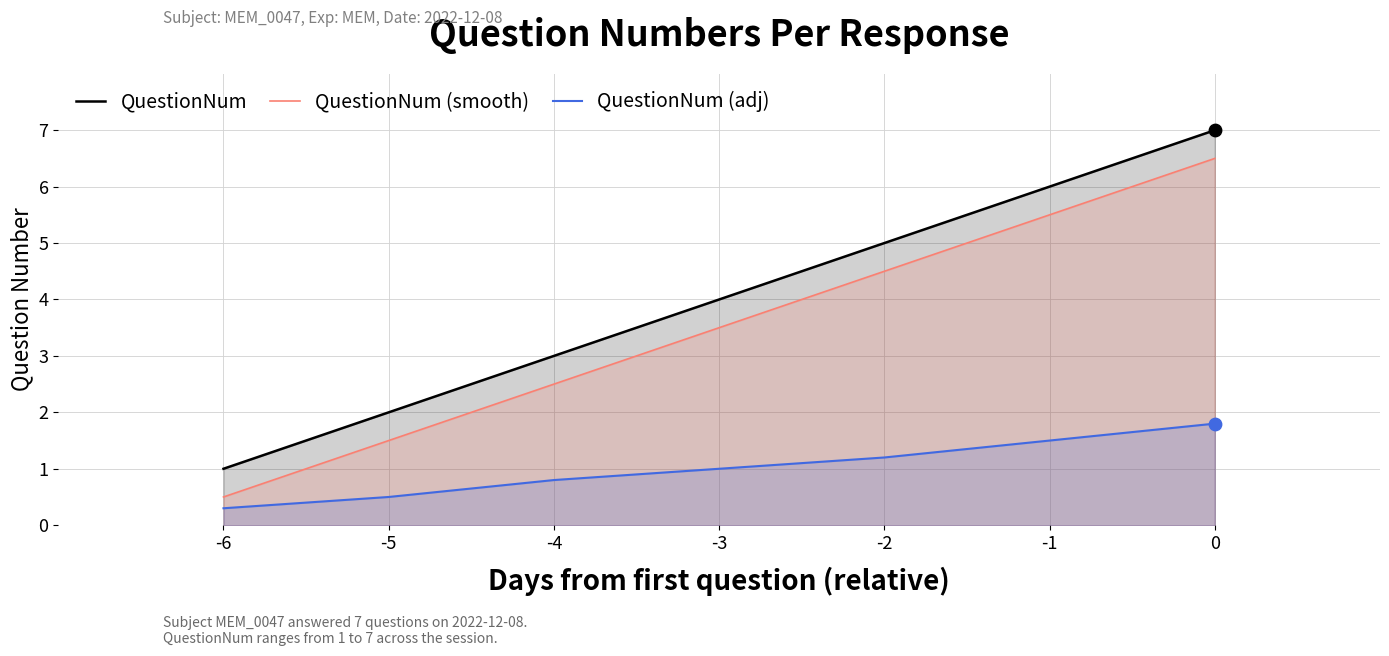

Which series reaches the maximum Y coordinate?

QuestionNum